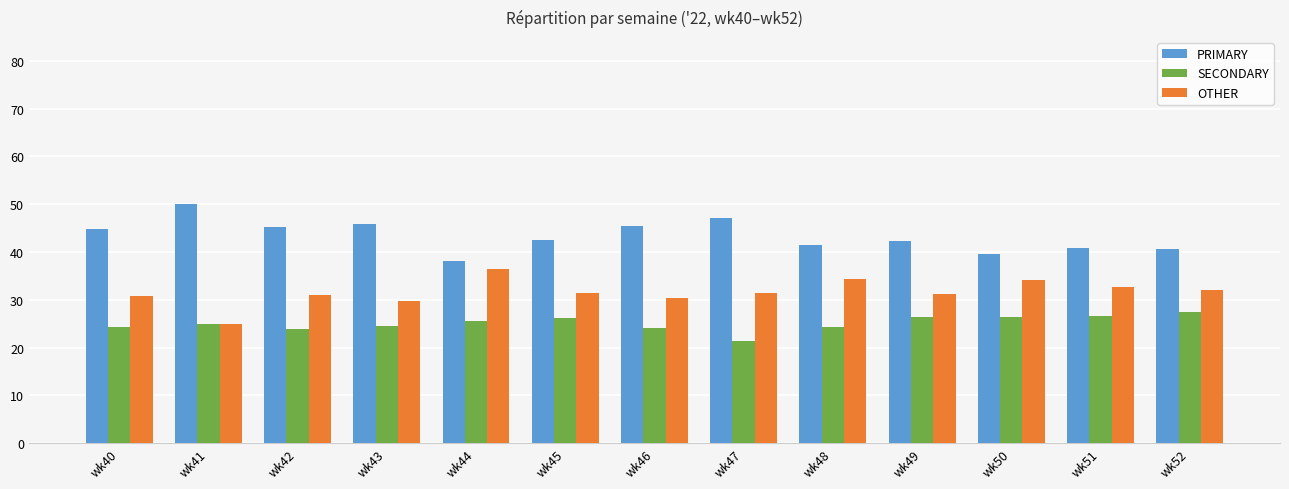

What is the value of the PRIMARY bar at the 11th from the left?

39.5